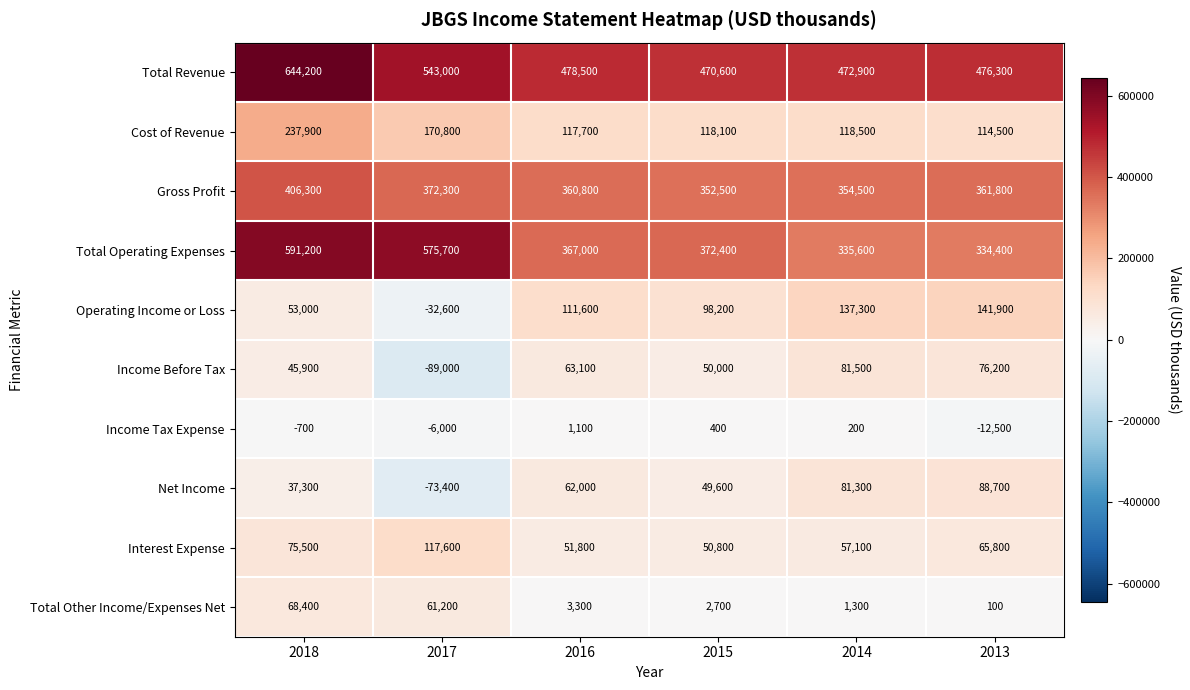

At which category is the sum across all series the highest?

2018